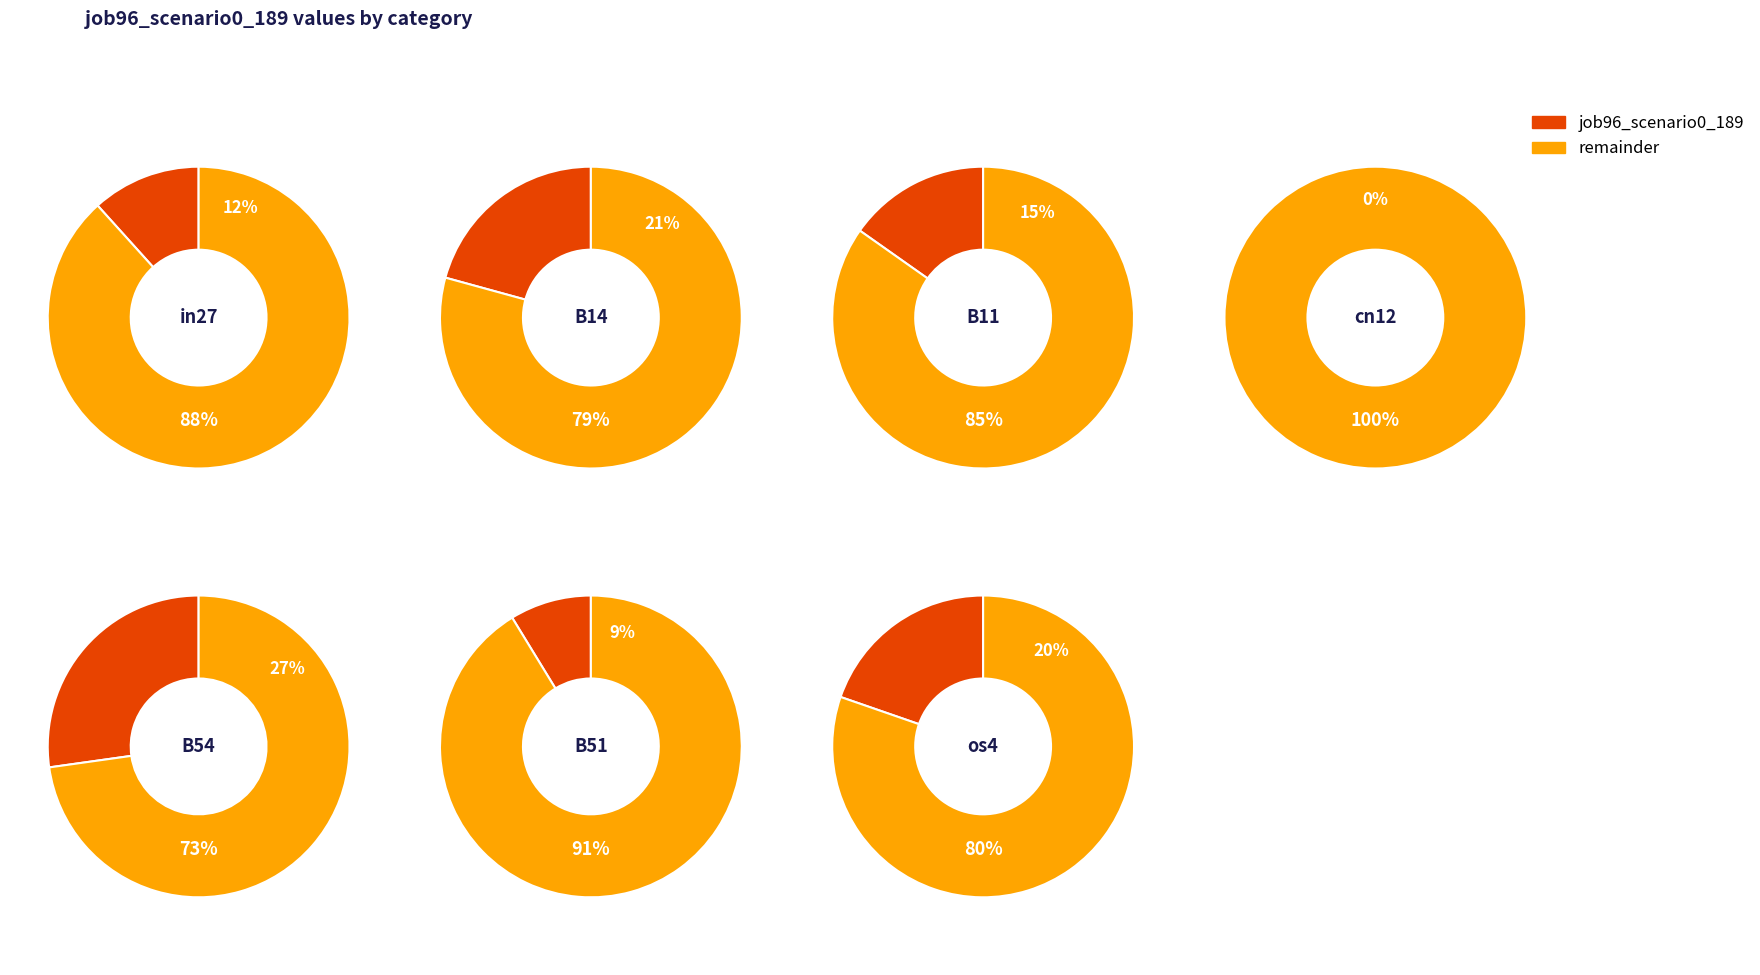

Rank the categories by value from lowest to highest.

cn12, B51, in27, B11, os4, B14, B54